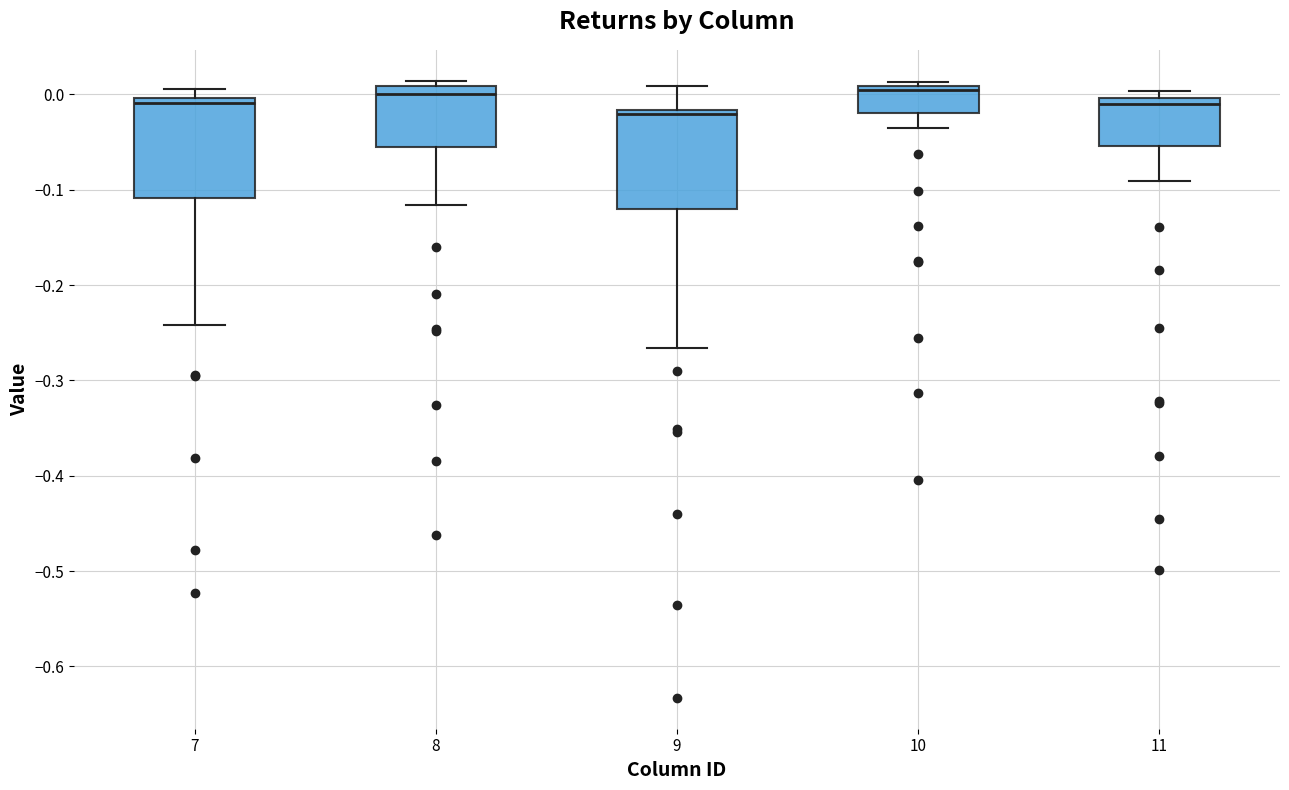

Reading left to right, read every box against the y-axis: the position of its median line, the range the box covers, and the ends of its whiskers. The values are not printed on the chart, so give them approximately, as read against the axis.

7: median -0.01, box -0.11 to 0.00, whiskers -0.24 to 0.01
8: median 0.00, box -0.05 to 0.01, whiskers -0.12 to 0.01 (just above the box's upper edge)
9: median -0.02 (just below the box's upper edge), box -0.12 to -0.02, whiskers -0.27 to 0.01
10: median 0.00, box -0.02 to 0.01, whiskers -0.04 to 0.01 (just above the box's upper edge)
11: median -0.01, box -0.05 to 0.00, whiskers -0.09 to 0.00 (just above the box's upper edge)